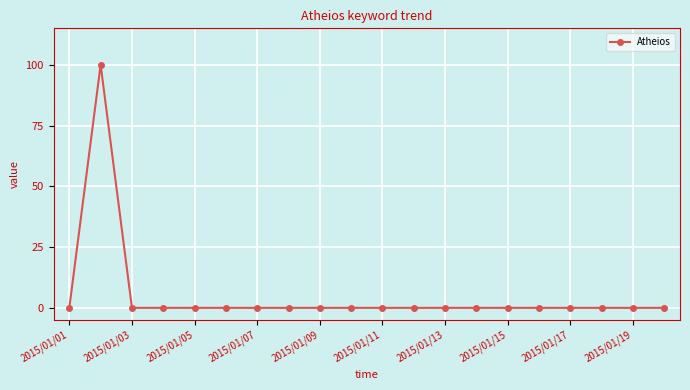

What is the average value?

5